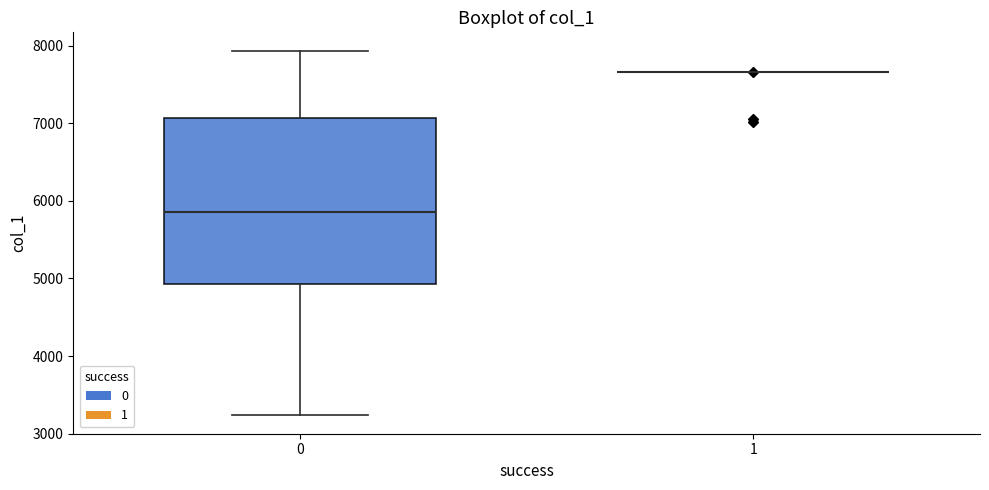

Reading left to right, read every box against the y-axis: the position of its median line, the range the box covers, and the ends of its whiskers. The values are not printed on the chart, so give them approximately, as read against the axis.

0: median 5900, box 4900 to 7100, whiskers 3200 to 7900
1: box collapsed to a line at 7700, whiskers 7700 to 7700